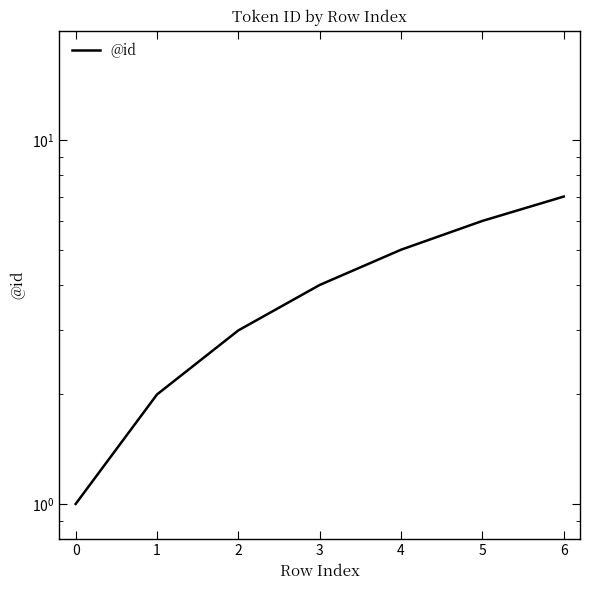

Between 5 and 6, which is larger?

6